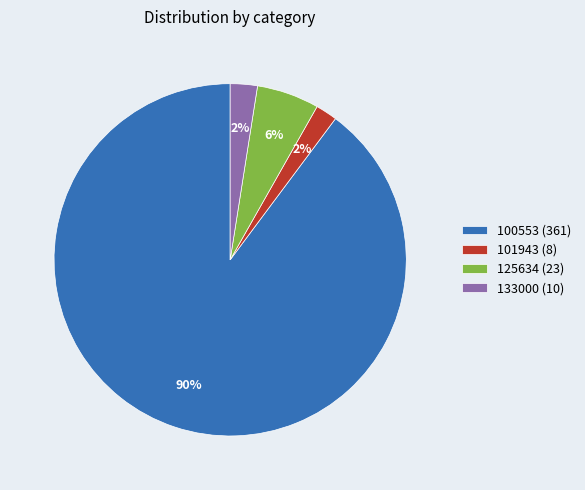

How many slices are in this pie chart?

4